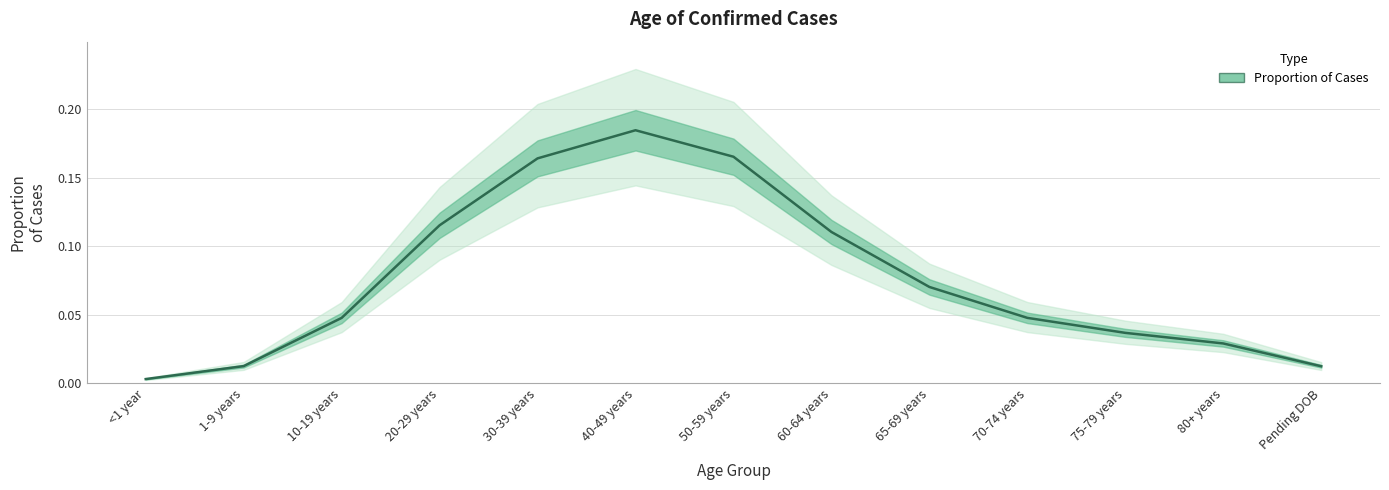

List the labels in order of value, smallest first.

<1 year, Pending DOB, 1-9 years, 80+ years, 75-79 years, 10-19 years, 70-74 years, 65-69 years, 60-64 years, 20-29 years, 30-39 years, 50-59 years, 40-49 years